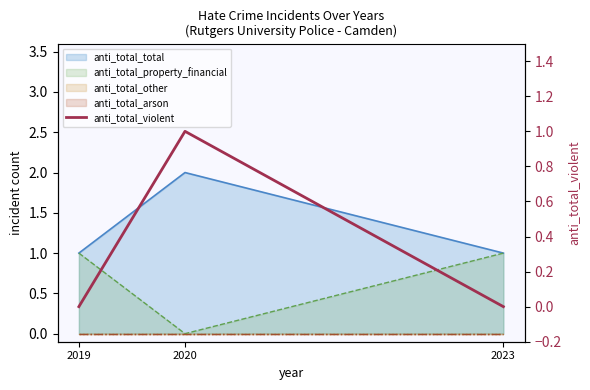

List the labels in order of value, smallest first.

2019, 2023, 2020